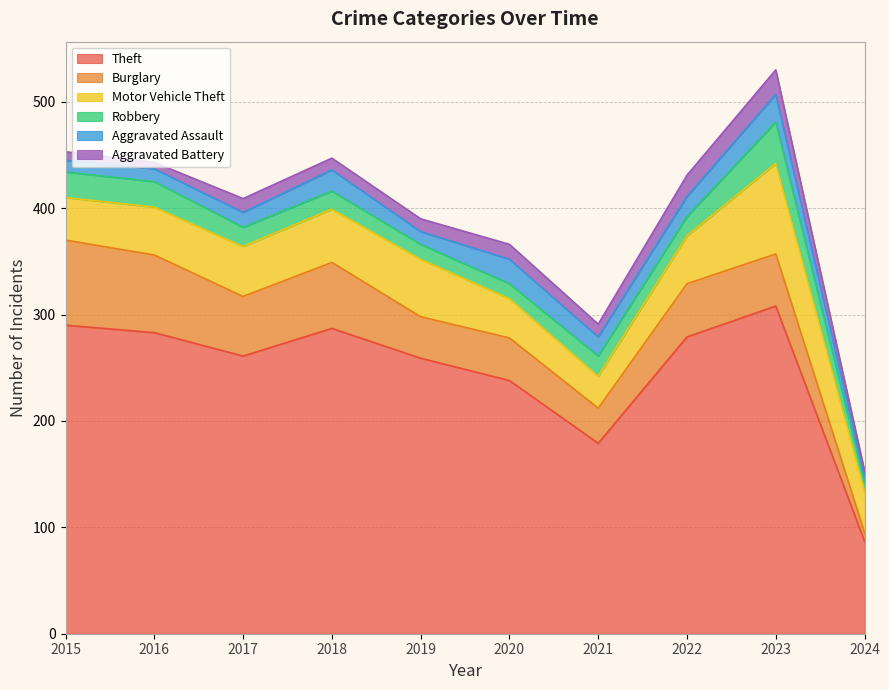

Reading left to right, transcribe all the data shown in this chart.

Theft: 290	283	261	287	259	238	179	279	308	87
Burglary: 80	73	56	62	39	40	33	50	49	8
Motor Vehicle Theft: 40	45	47	50	54	37	30	45	85	39
Robbery: 24	24	18	17	14	14	19	18	39	8
Aggravated Assault: 11	12	14	20	12	23	18	19	26	6
Aggravated Battery: 8	6	13	11	12	14	12	20	23	5